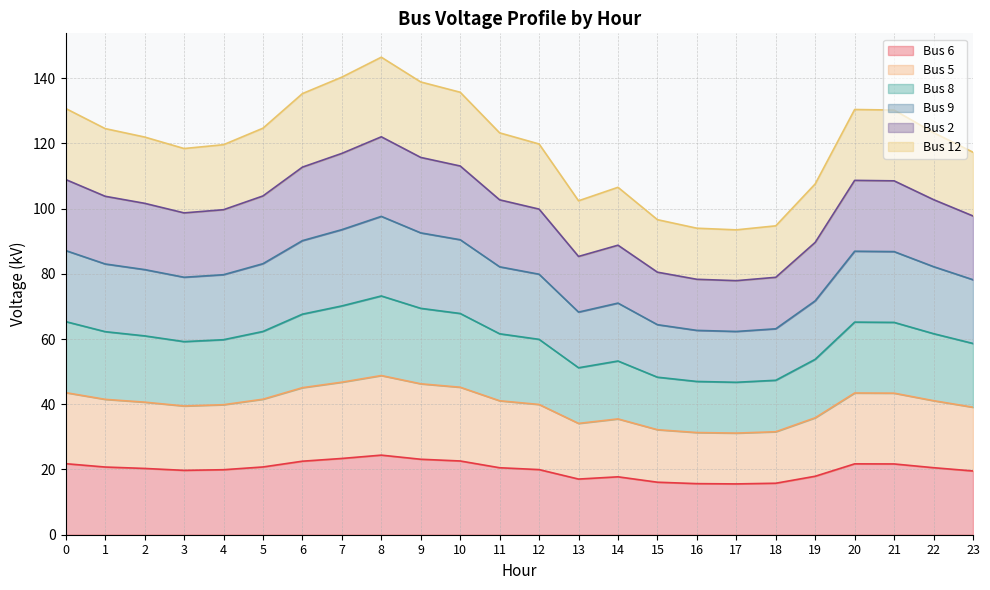

What are all the series names shown in the legend?

Bus 6, Bus 5, Bus 8, Bus 9, Bus 2, Bus 12